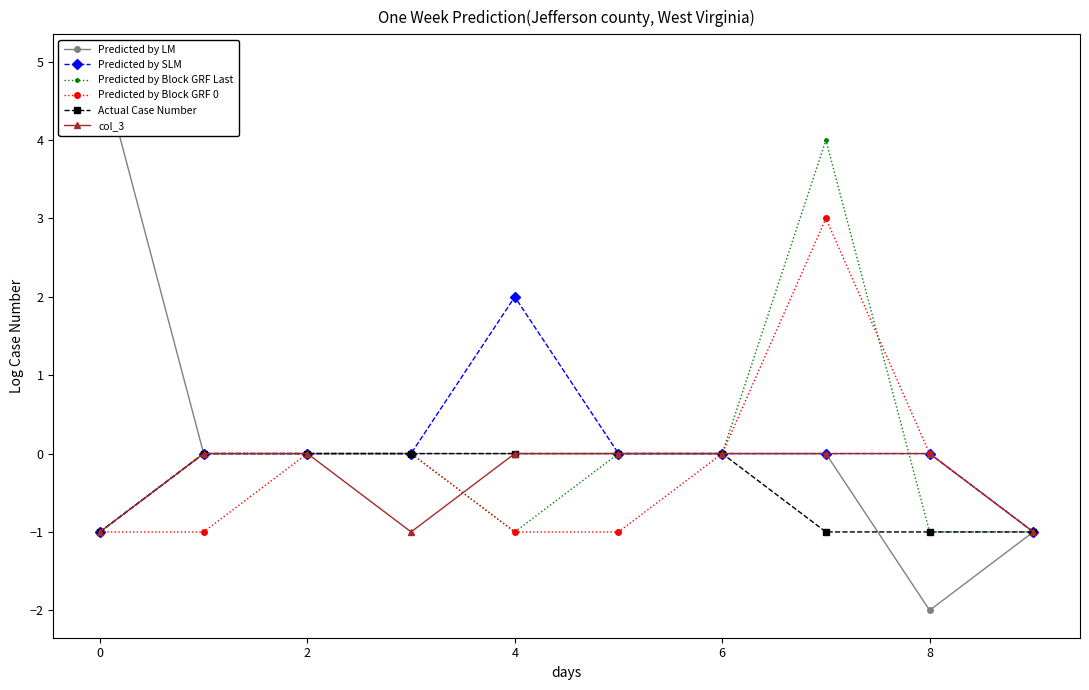

What is the sum of all Predicted by Block GRF 0 values?

-2